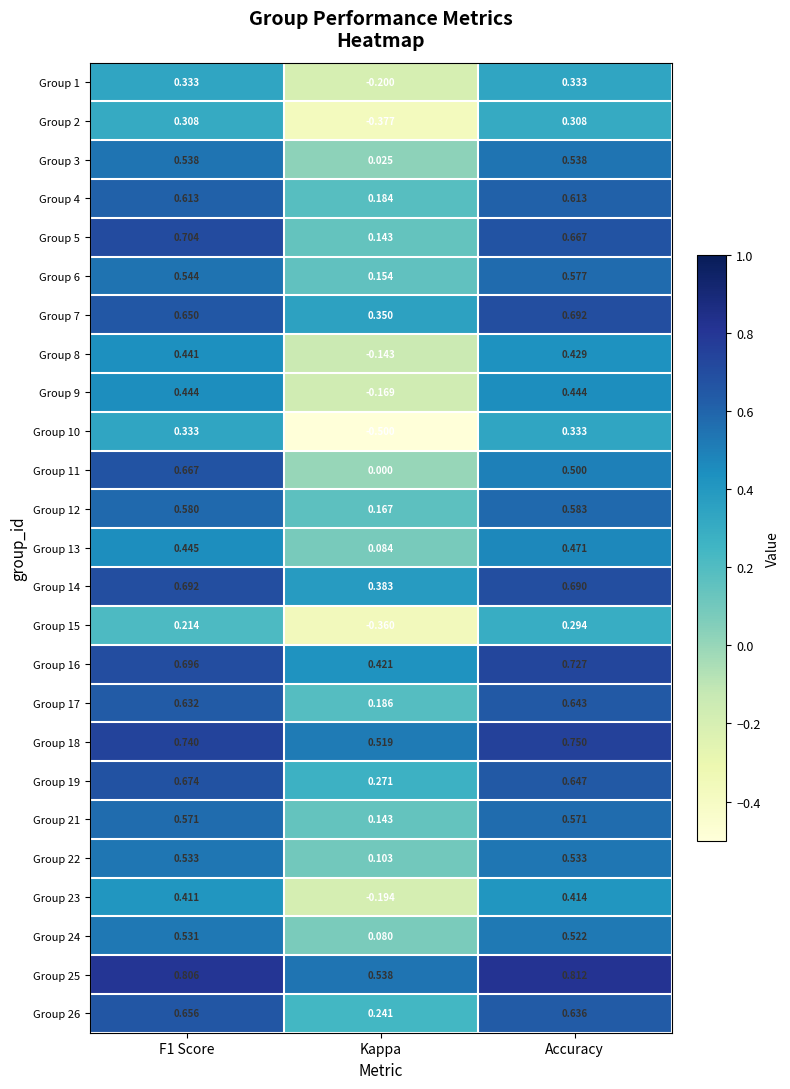

Which series has the largest total across all categories?

Group 25